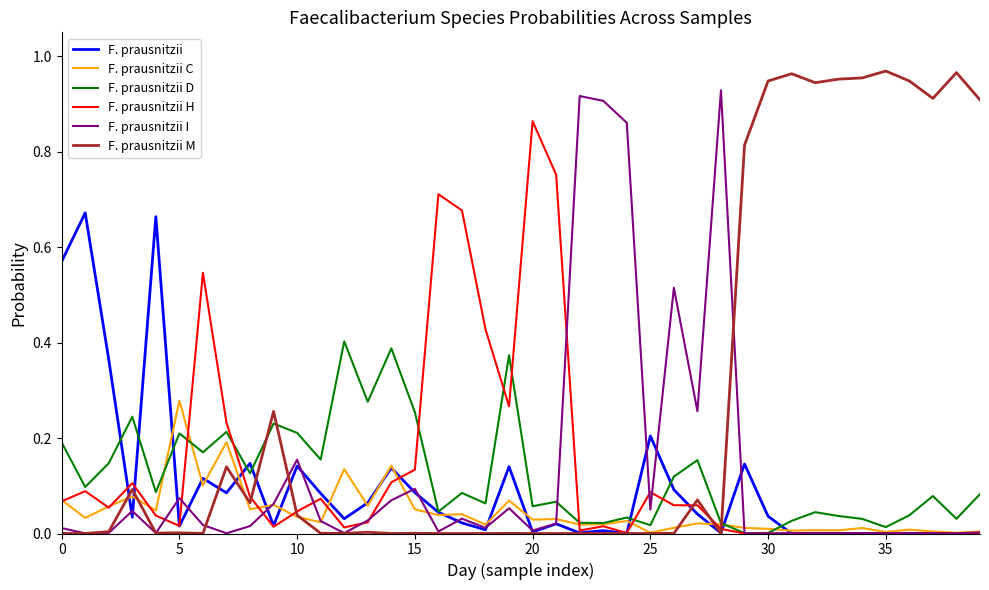

Which series has the largest total across all categories?

F. prausnitzii M